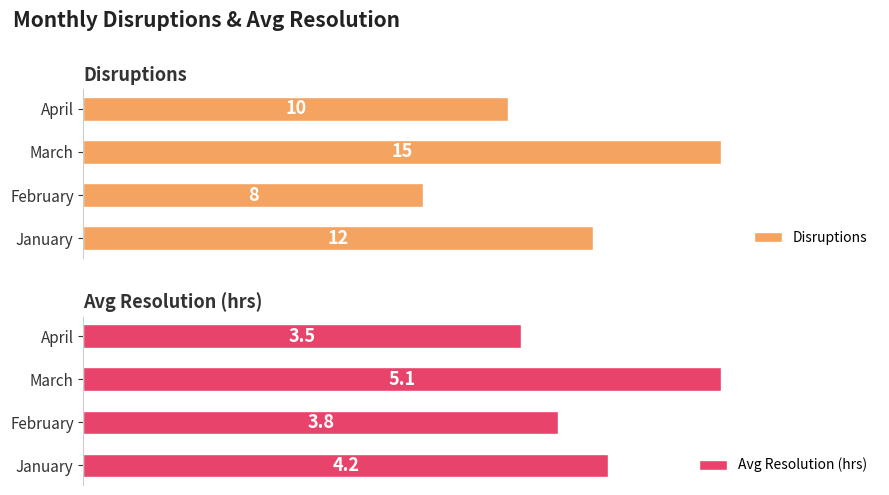

Which series has the largest total across all categories?

Disruptions